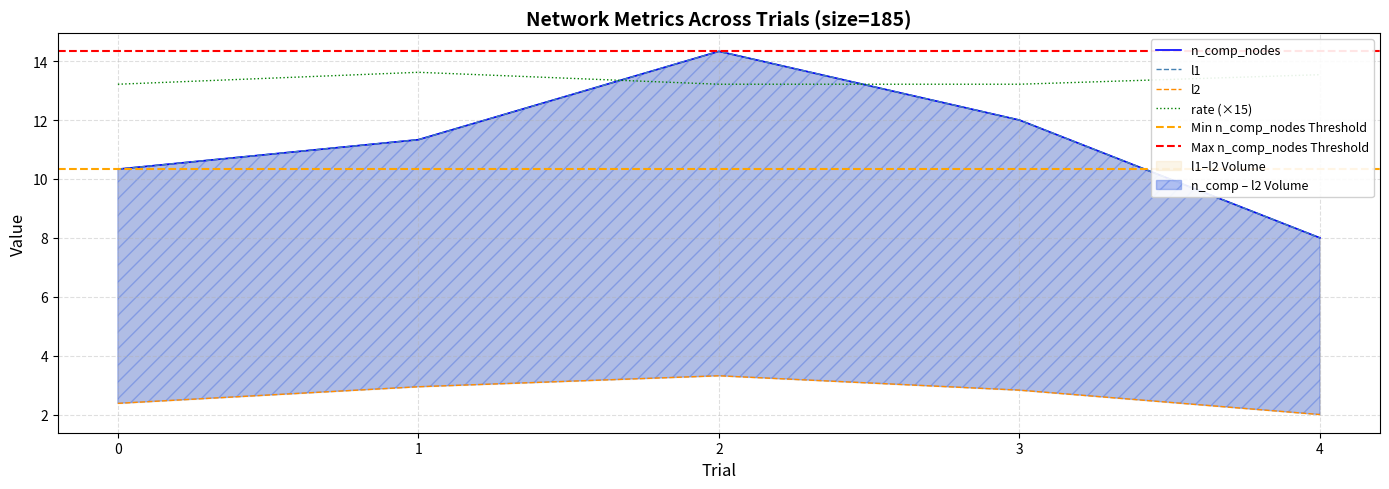

True or false: l2 and l1 intersect in this chart.

False